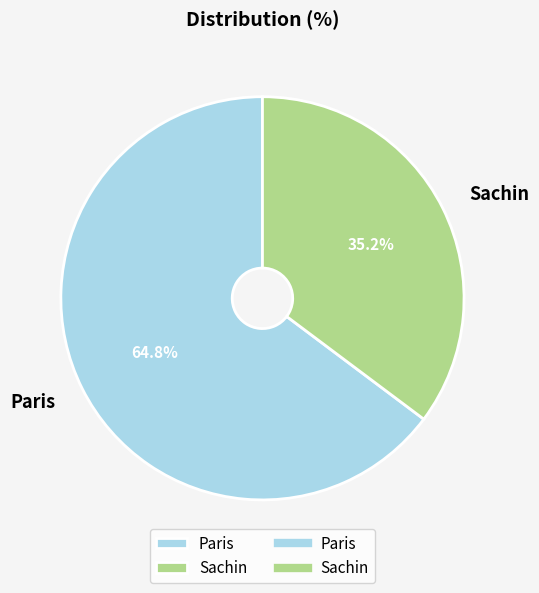

Is there a majority slice in this chart?

Yes